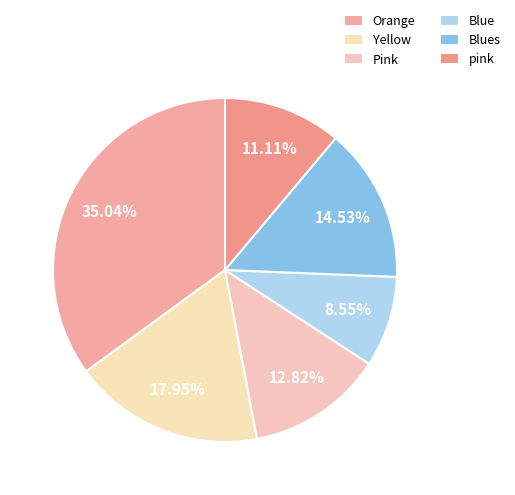

Combined, do Yellow and Pink account for over 50%?

No